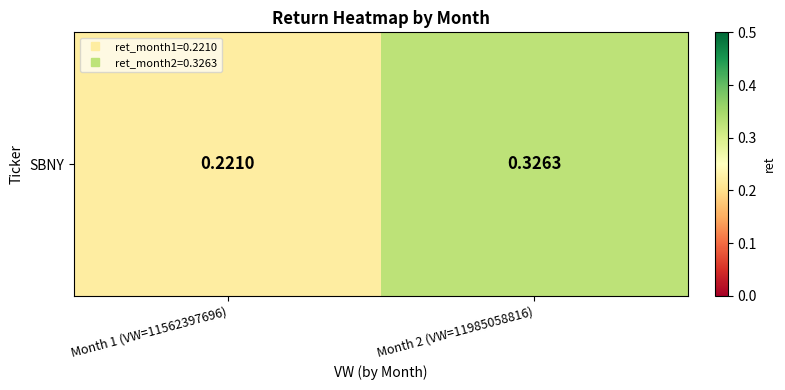

The chart shows a value of 0.3 at Month 2 (VW=11985058816). True or false?

True